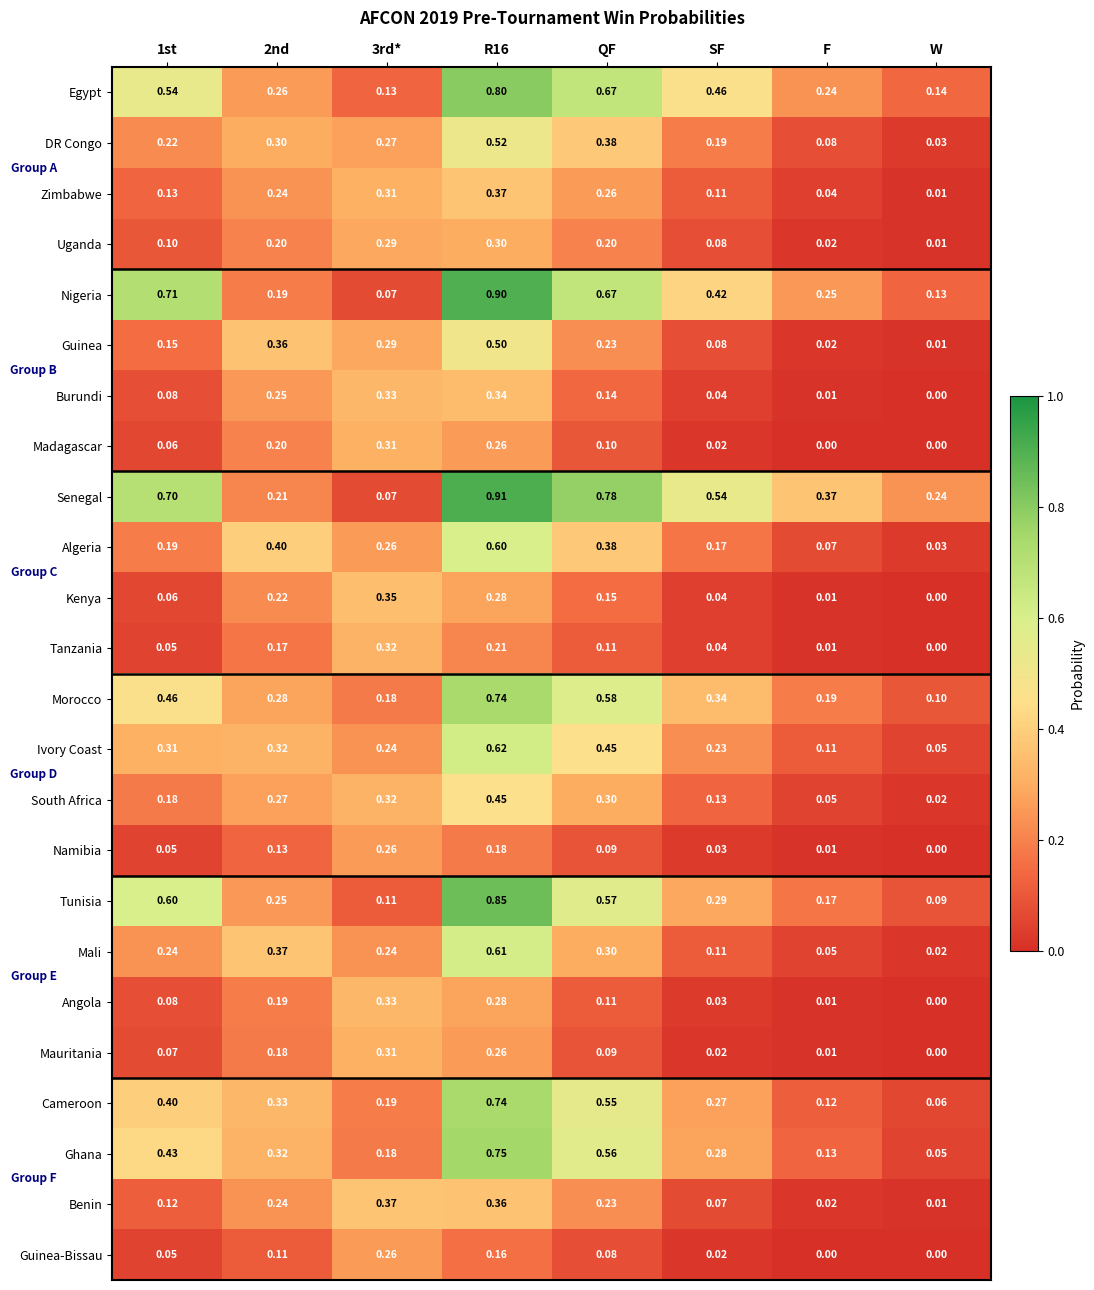

Which category has the lowest value in the Cameroon series?

W